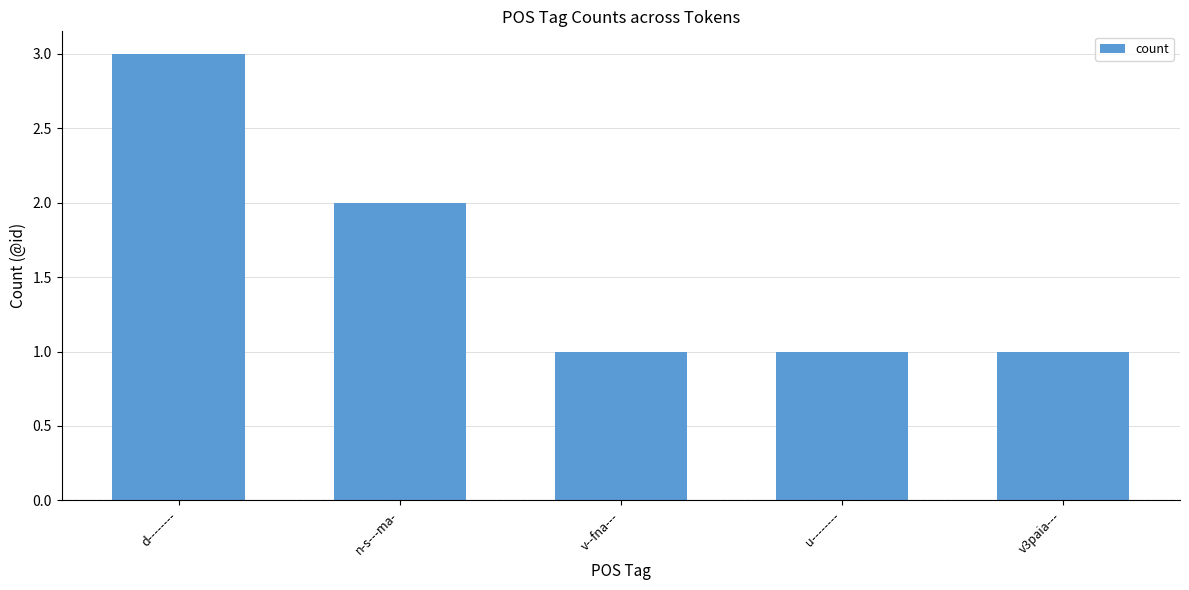

How many values are between 1 and 2?

4